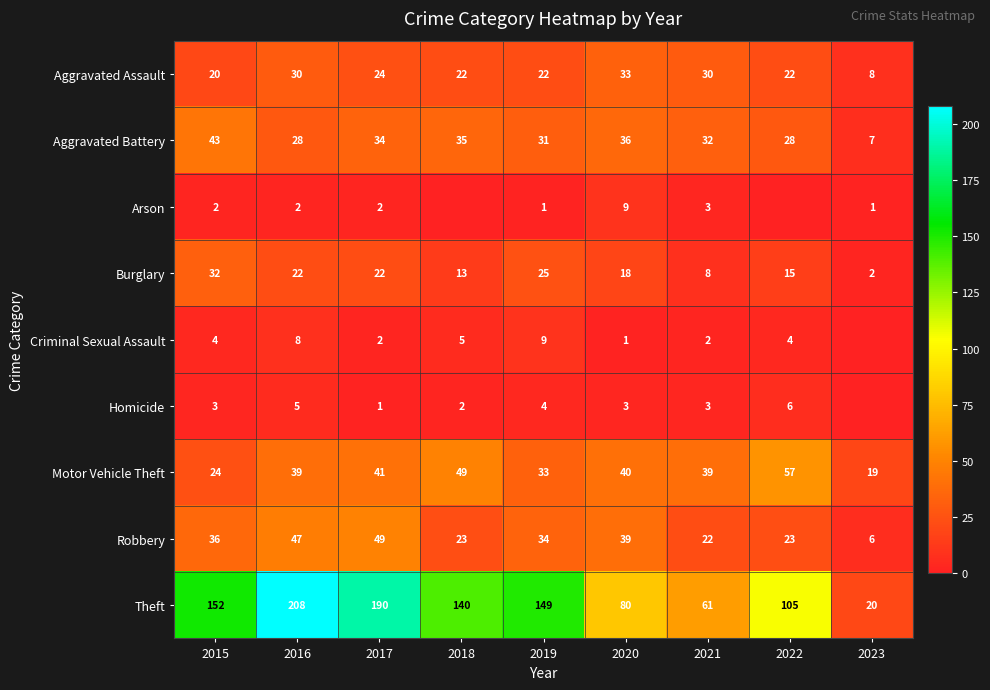

What is the minimum value for Motor Vehicle Theft?

19